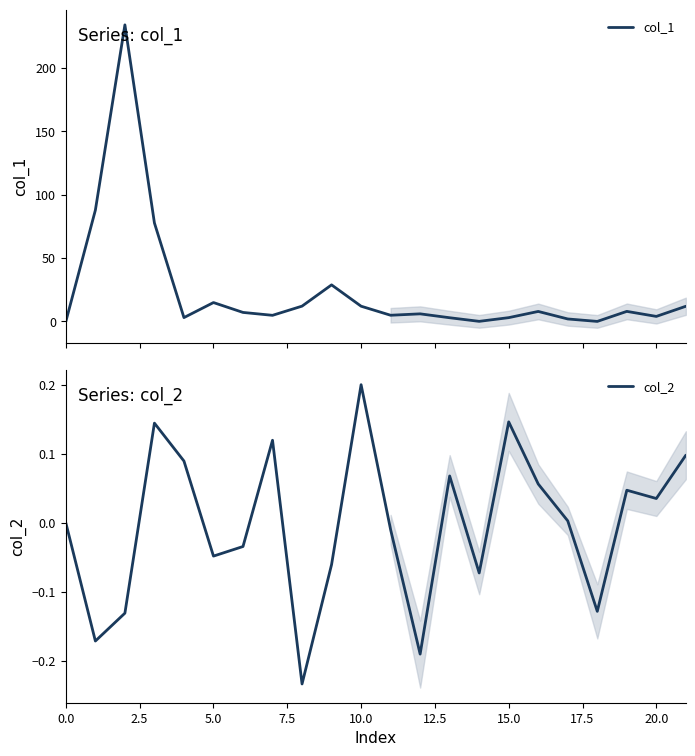

What is the highest value of the col_2 series?

0.2